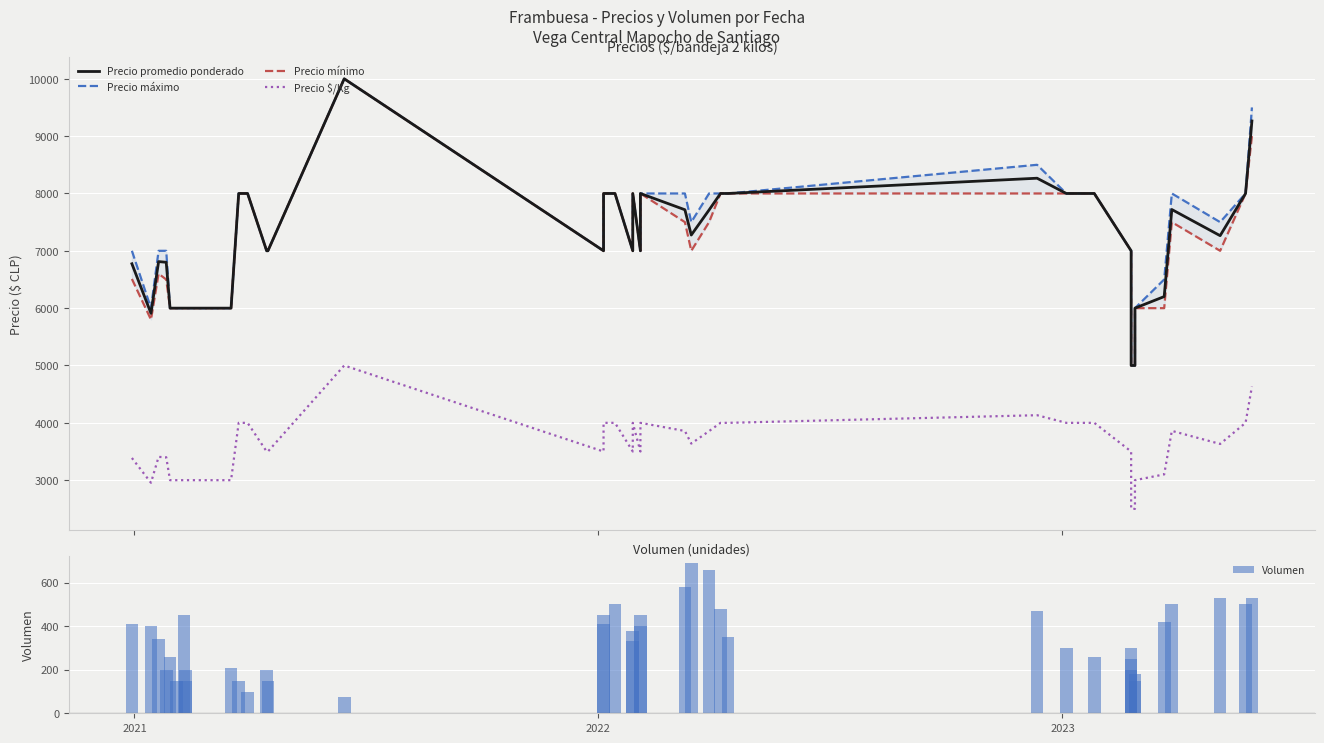

Does the chart contain stacked bars?

No